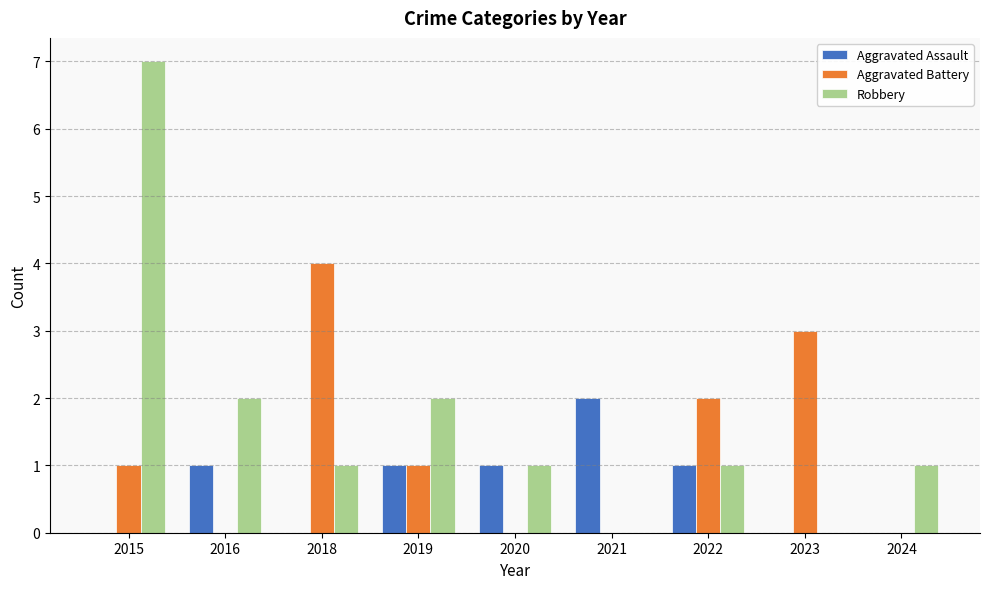

Which series has the largest range (max minus min)?

Robbery